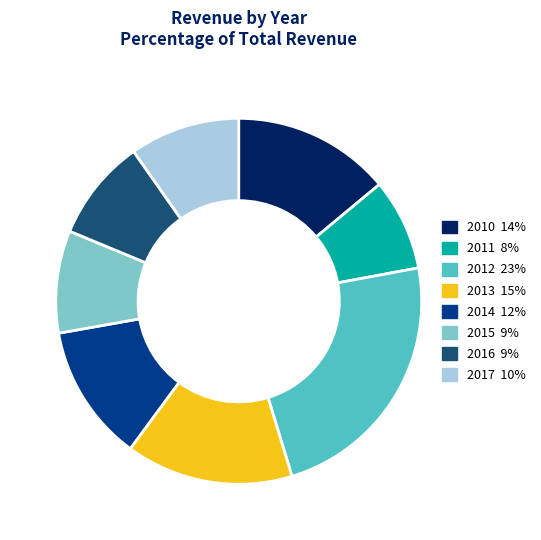

How many segments does this pie chart have?

8